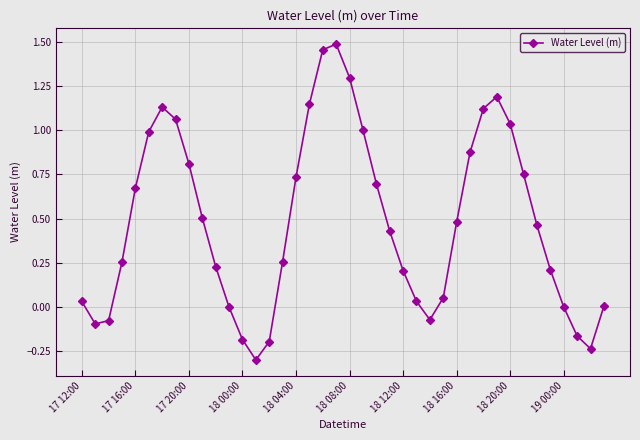

What is the value of the 32nd point from the left?

1.2